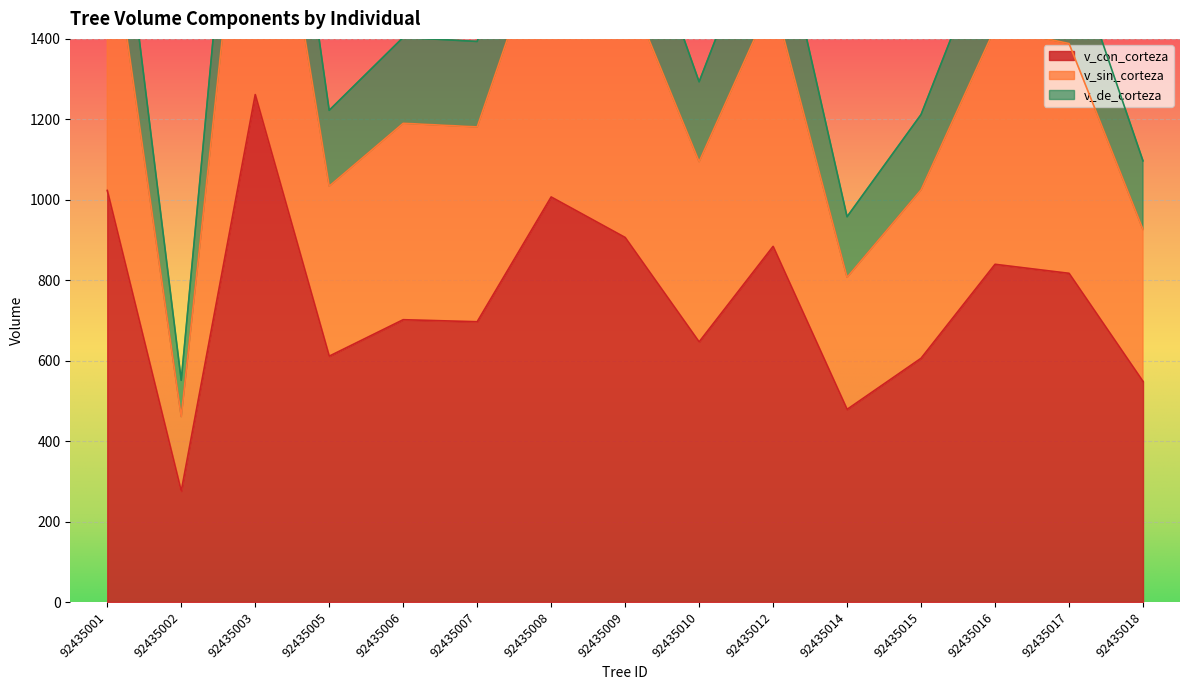

True or false: v_sin_corteza has a value of 2520.6 at 92435008.

False